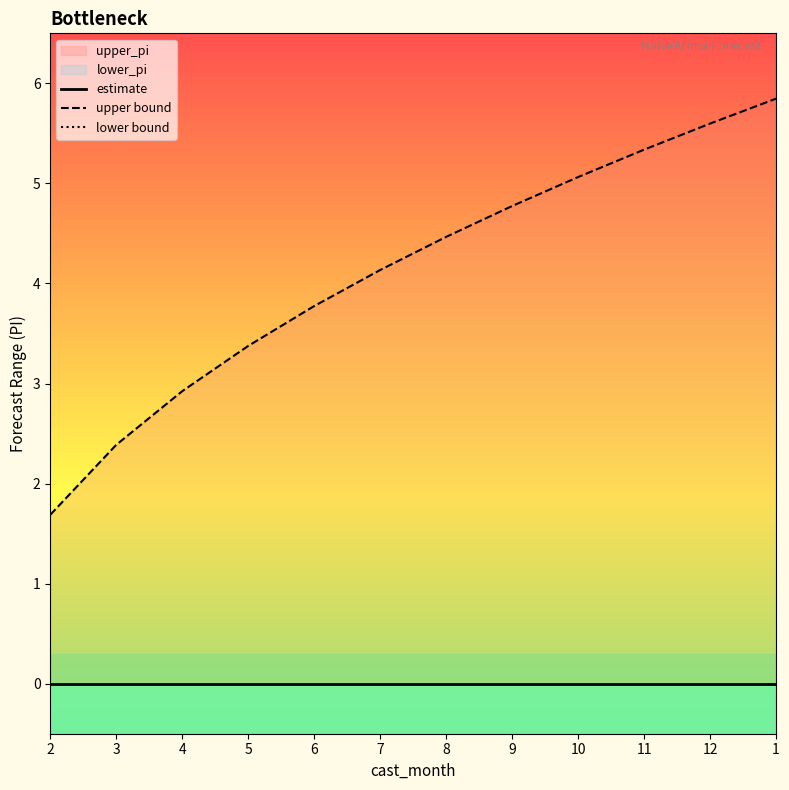

True or false: estimate and upper bound intersect in this chart.

False